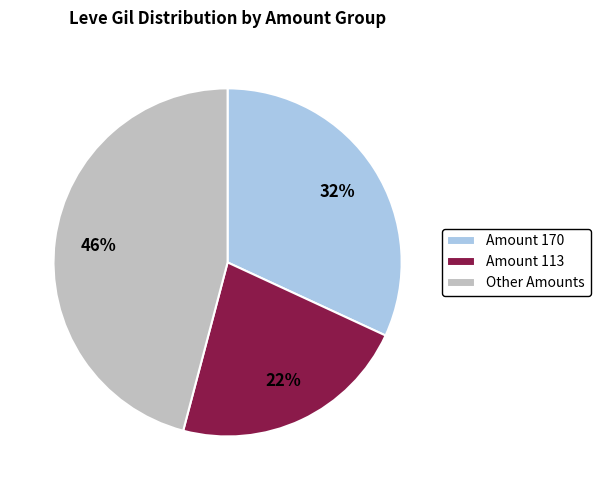

Do Amount 170 and Amount 113 together represent more than half of the pie?

Yes